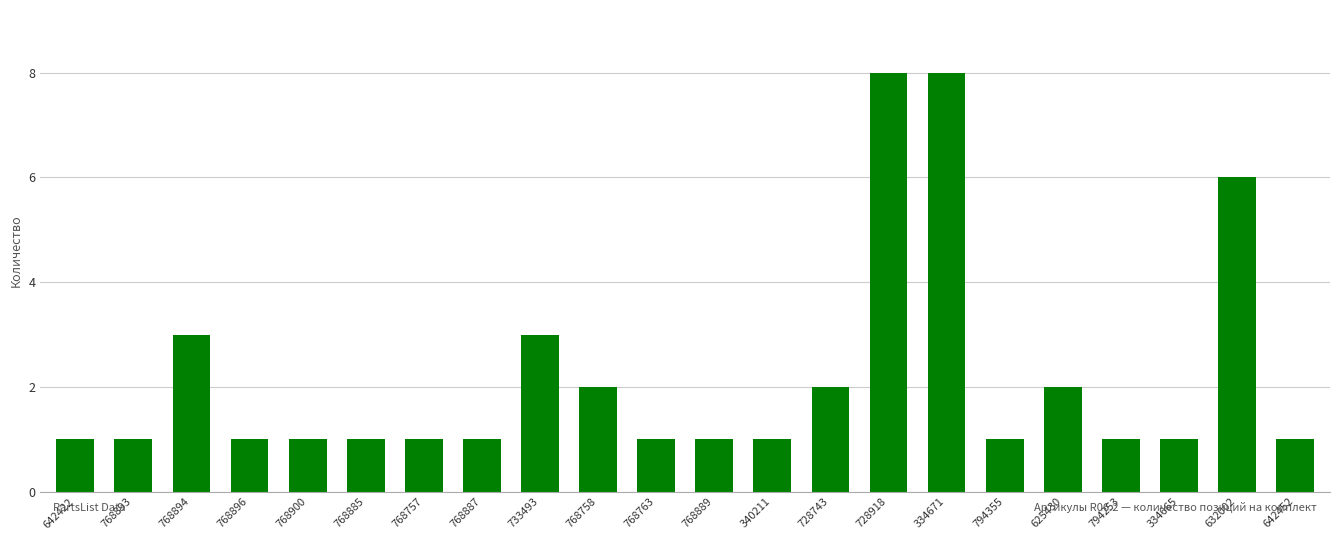

What is the ratio of the value at 794355 to the value at 642422?

1.0